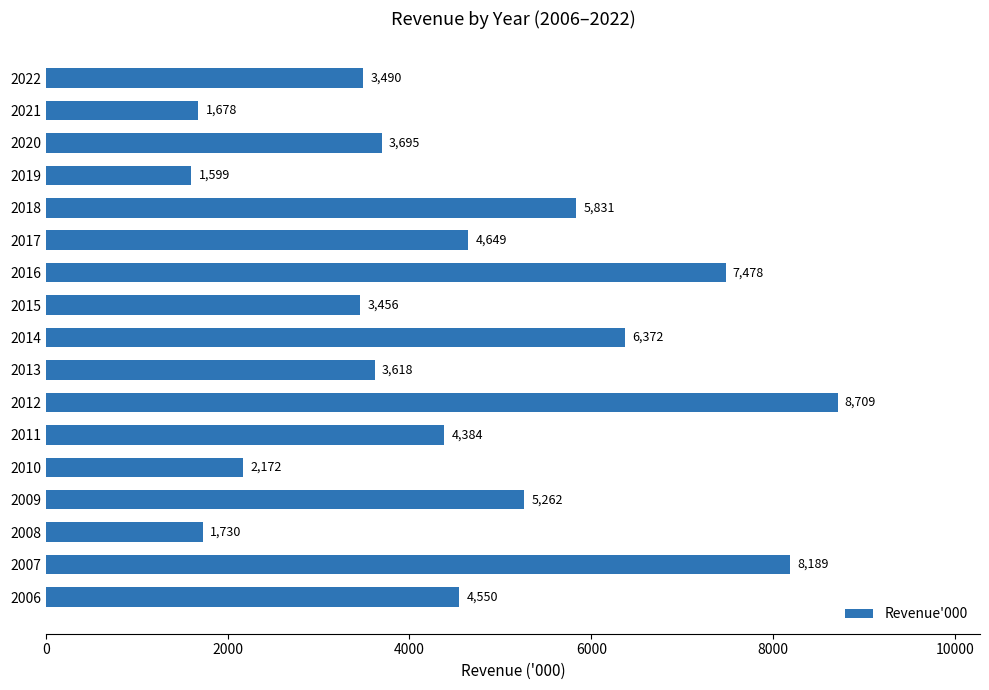

The chart shows a value of 5612 at 2013. True or false?

False